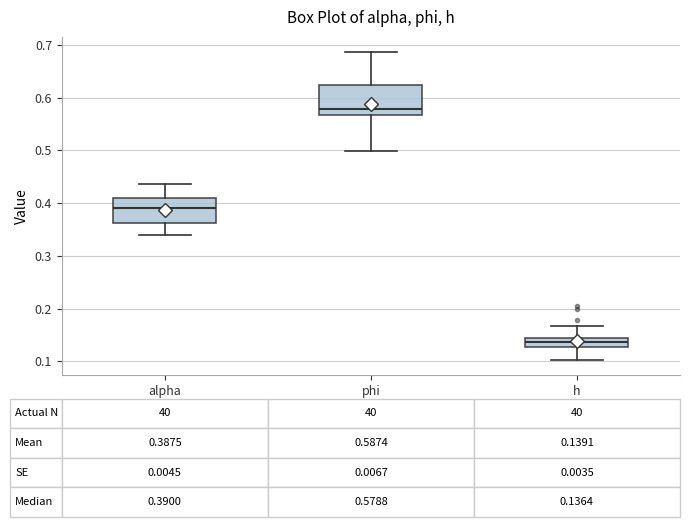

Which box has the lowest median line?

h